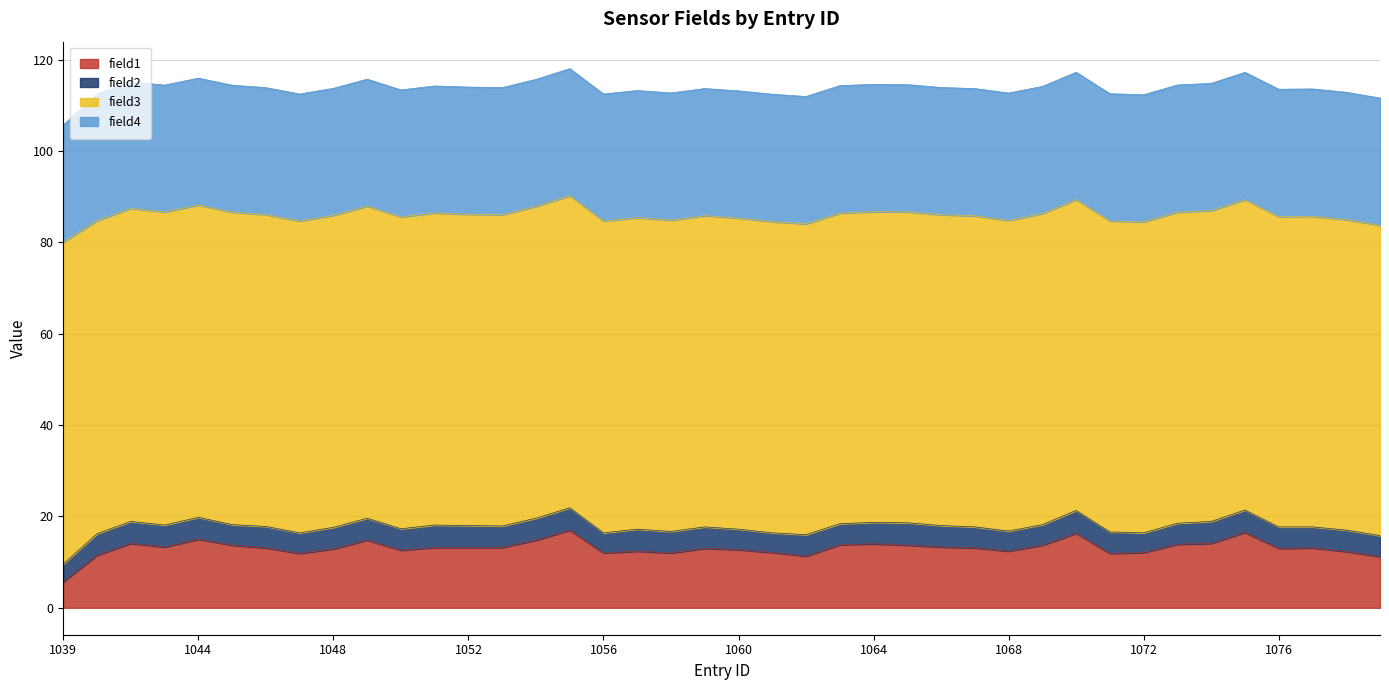

The value of field4 at 1070 is 10.1. True or false?

False